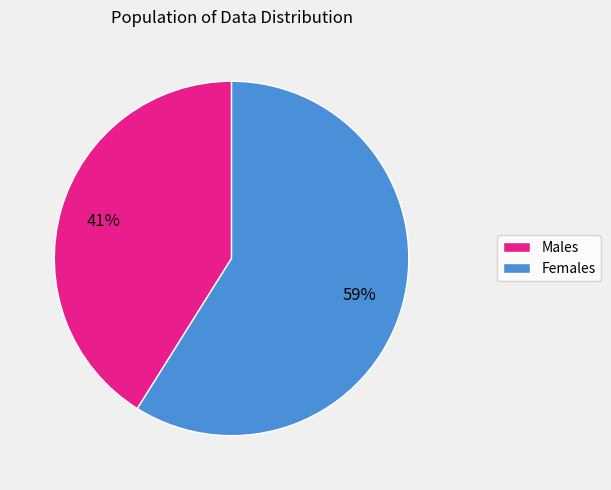

Is there a majority slice in this chart?

Yes